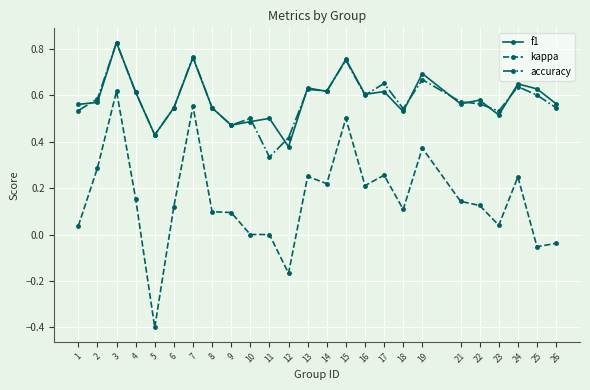

How many lines are shown in the chart?

3